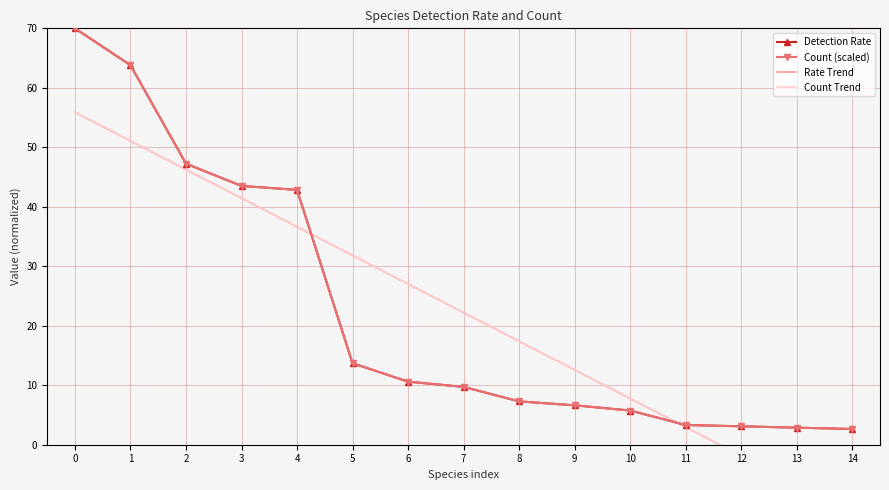

What is the value of the Rate Trend point at the 6th from the left?

31.8